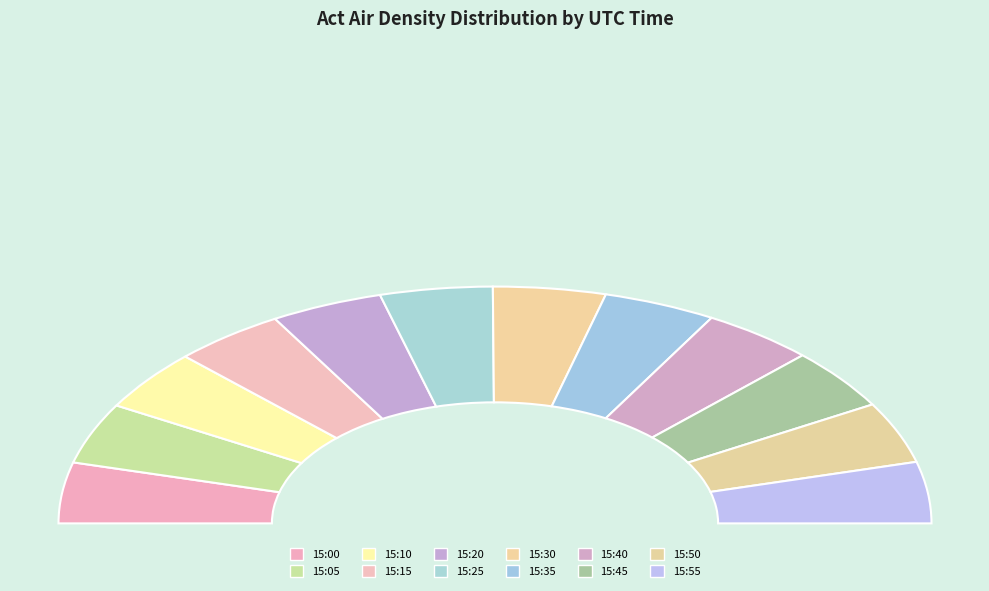

What is the smallest slice in the pie chart?

15:10